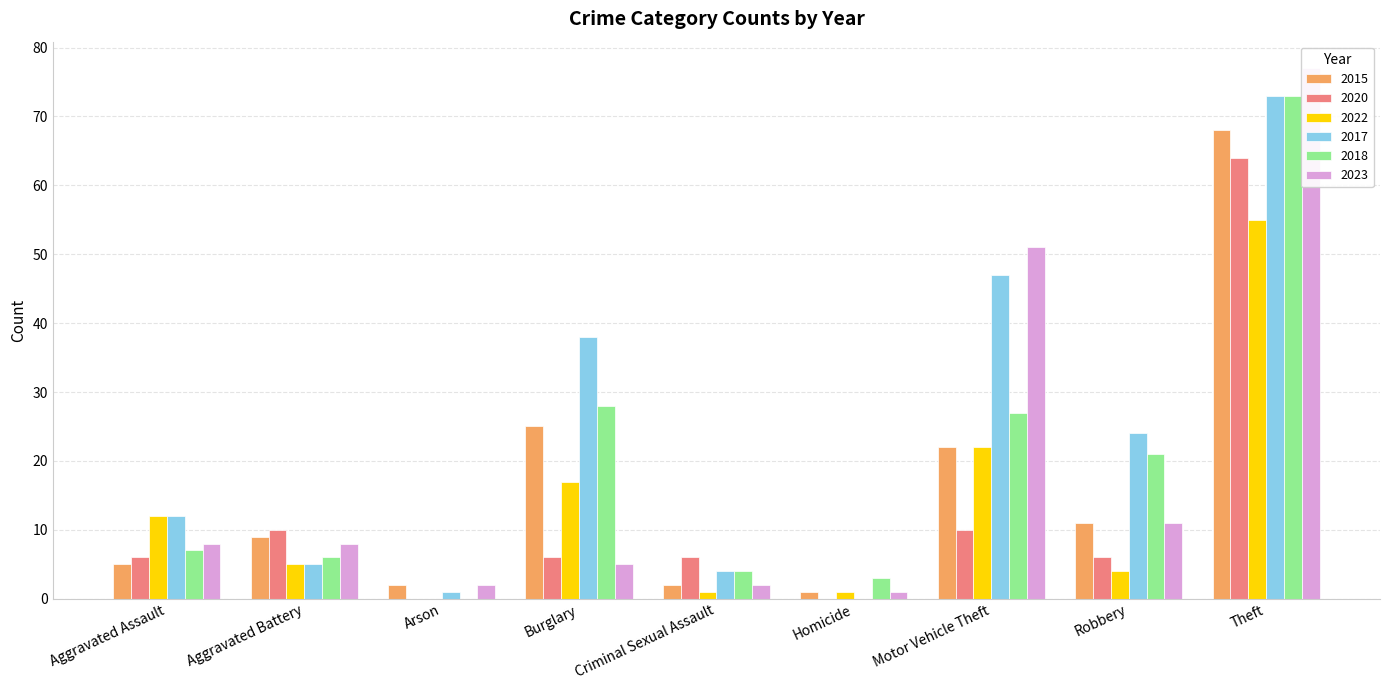

Between Aggravated Assault and Aggravated Battery, which is larger?

Aggravated Battery